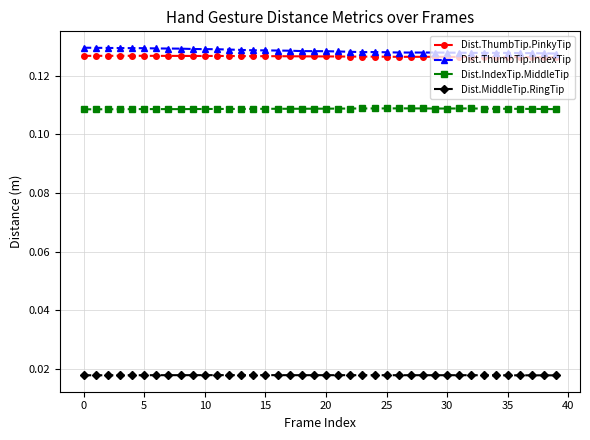

How many Dist.ThumbTip.IndexTip values are between 0 and 1?

40